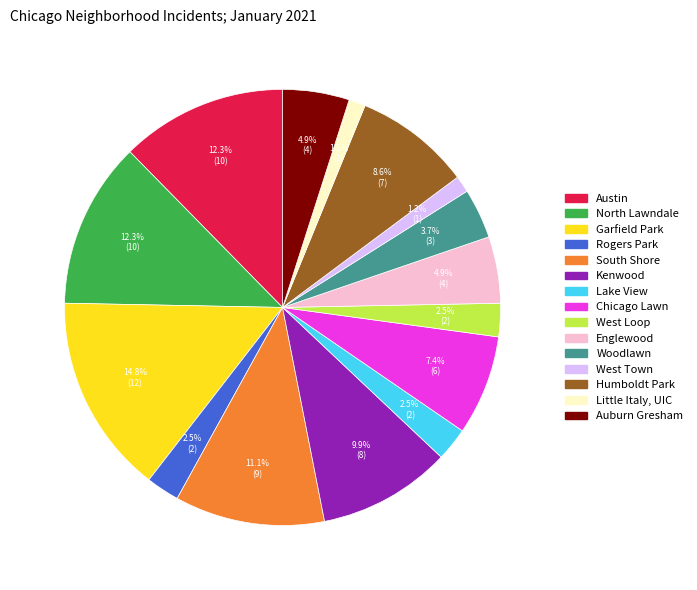

How much of the chart is everything except Chicago Lawn?

92.6%